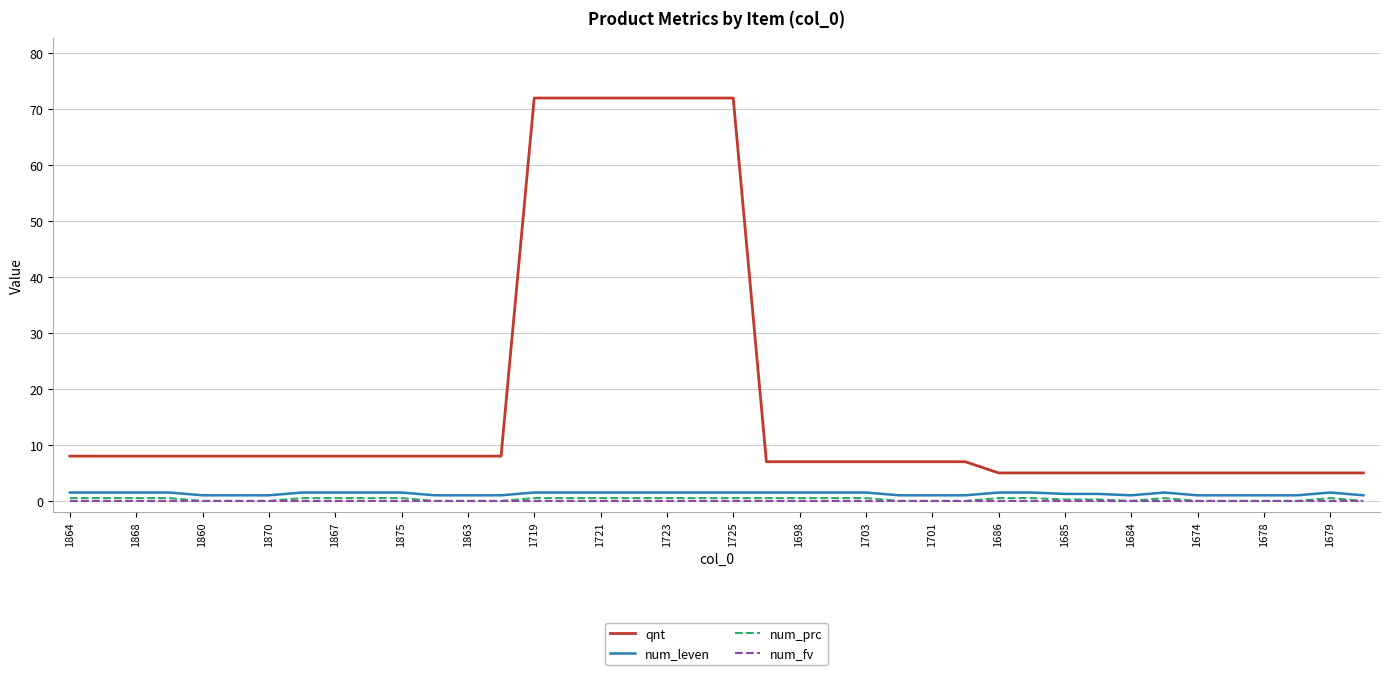

True or false: num_leven and num_prc cross at least once.

False